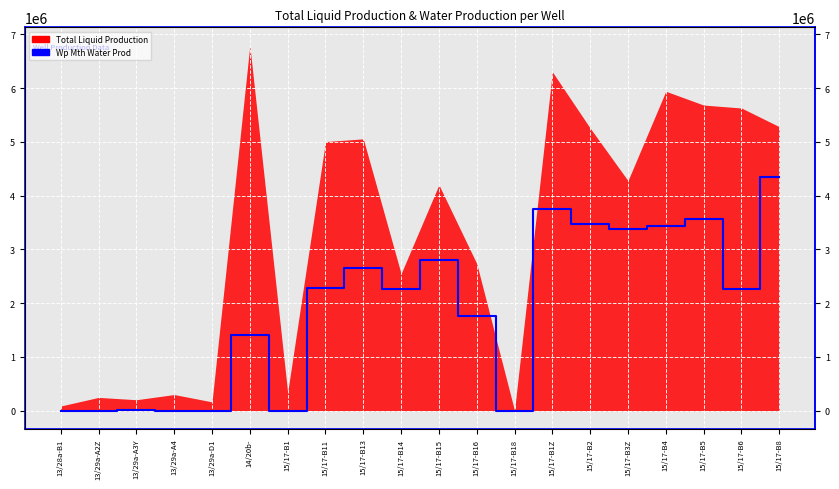

Read the value at 15/17-B3Z, to the nearest 10.

3379110